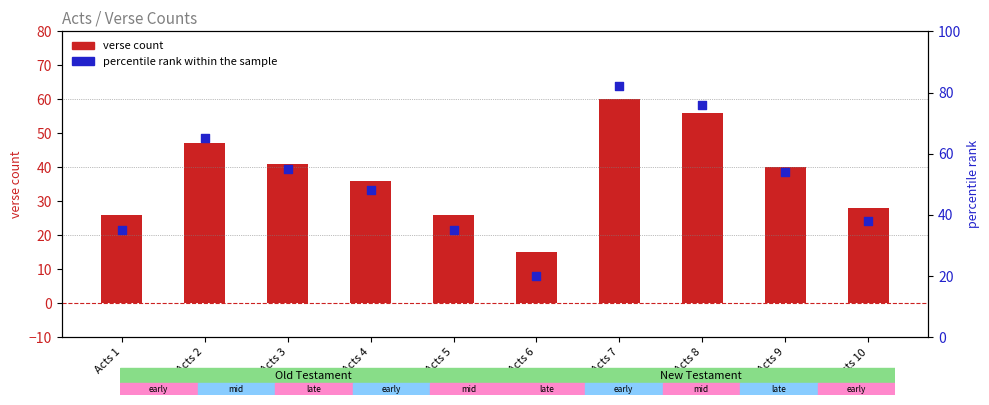

What are all the series names shown in the legend?

verse count, percentile rank within the sample